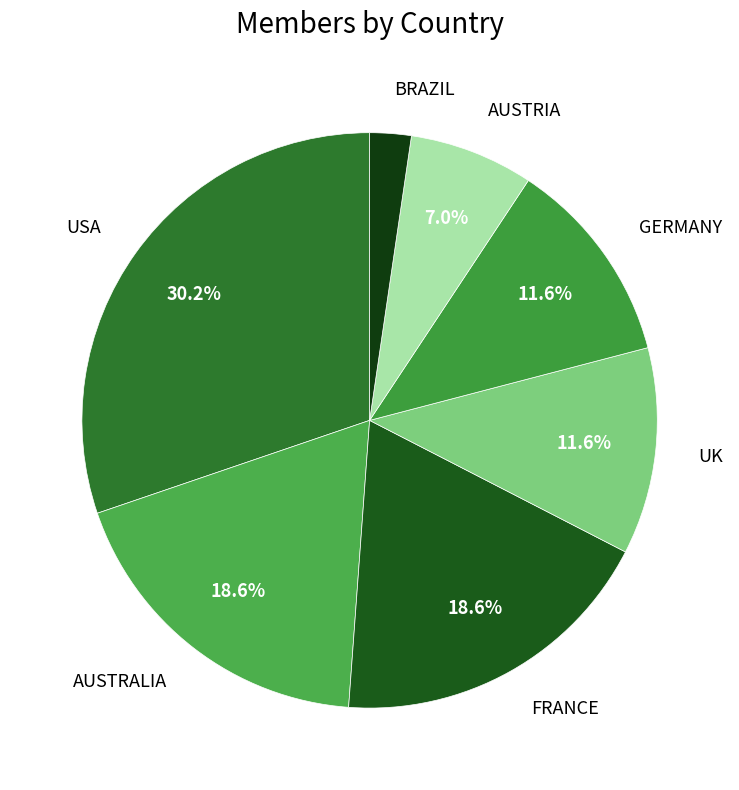

To the nearest percent, what portion does FRANCE represent?

19%